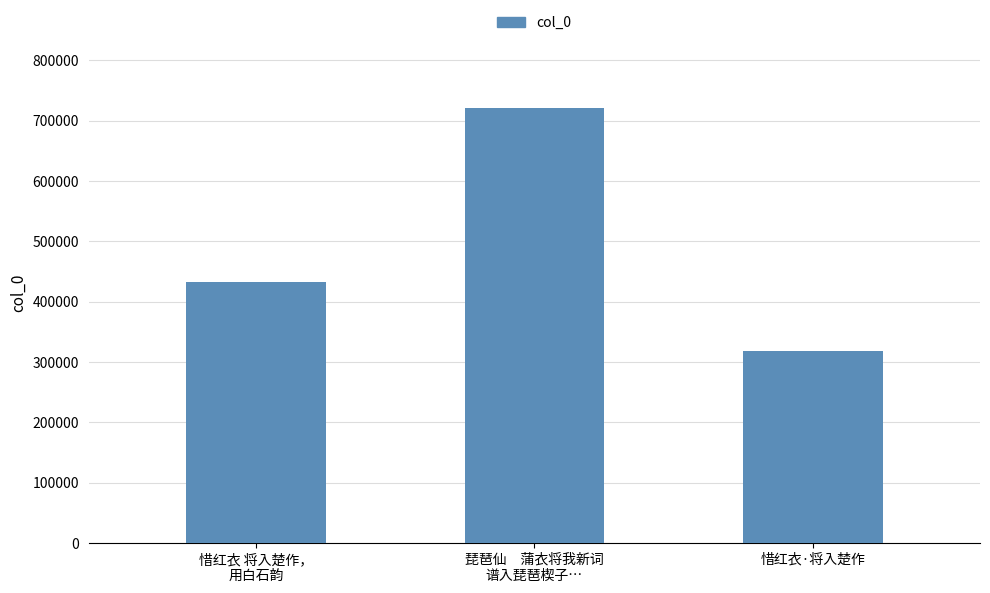

How many data points are less than 433198?

1